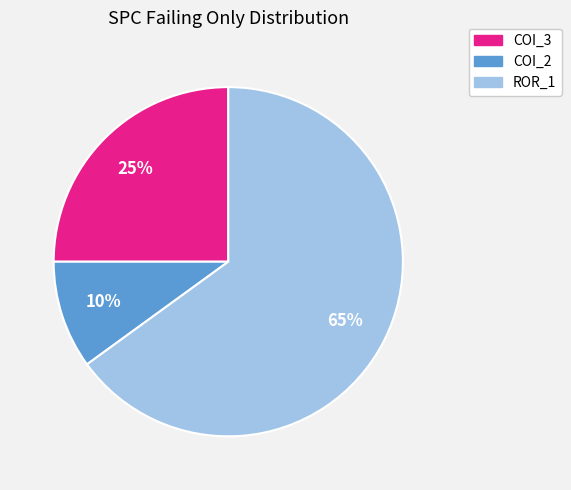

Is there a majority slice in this chart?

Yes